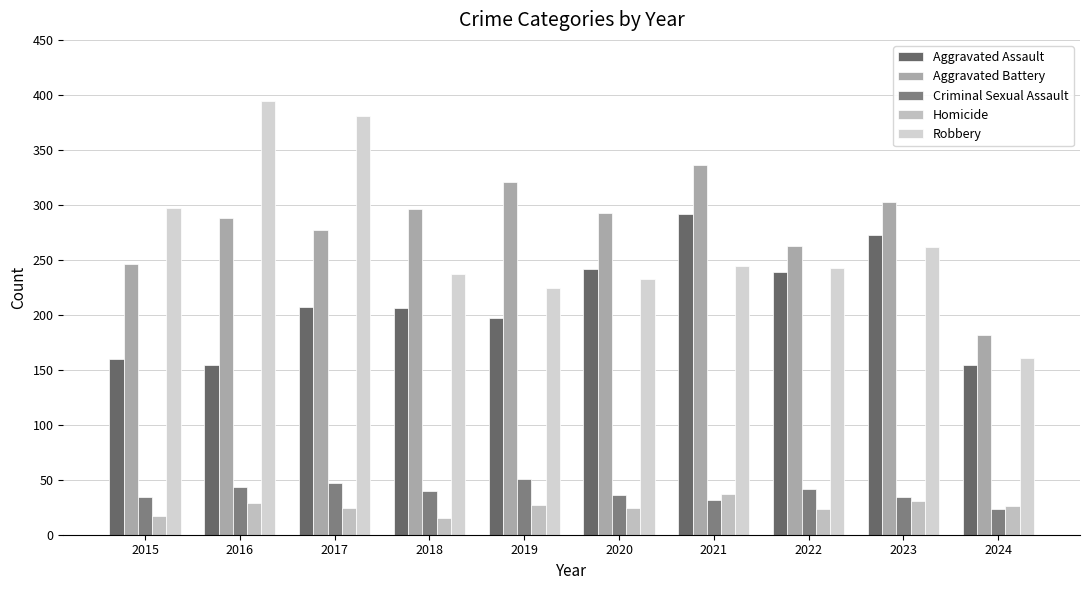

Reading right to left, list all the values displayed in this chart.

Aggravated Assault: 2024=154	2023=273	2022=239	2021=292	2020=242	2019=197	2018=206	2017=207	2016=154	2015=160
Aggravated Battery: 2024=182	2023=303	2022=263	2021=336	2020=293	2019=321	2018=296	2017=277	2016=288	2015=246
Criminal Sexual Assault: 2024=23	2023=34	2022=42	2021=32	2020=36	2019=51	2018=40	2017=47	2016=43	2015=34
Homicide: 2024=26	2023=31	2022=23	2021=37	2020=24	2019=27	2018=15	2017=24	2016=29	2015=17
Robbery: 2024=161	2023=262	2022=243	2021=244	2020=233	2019=224	2018=237	2017=381	2016=394	2015=297